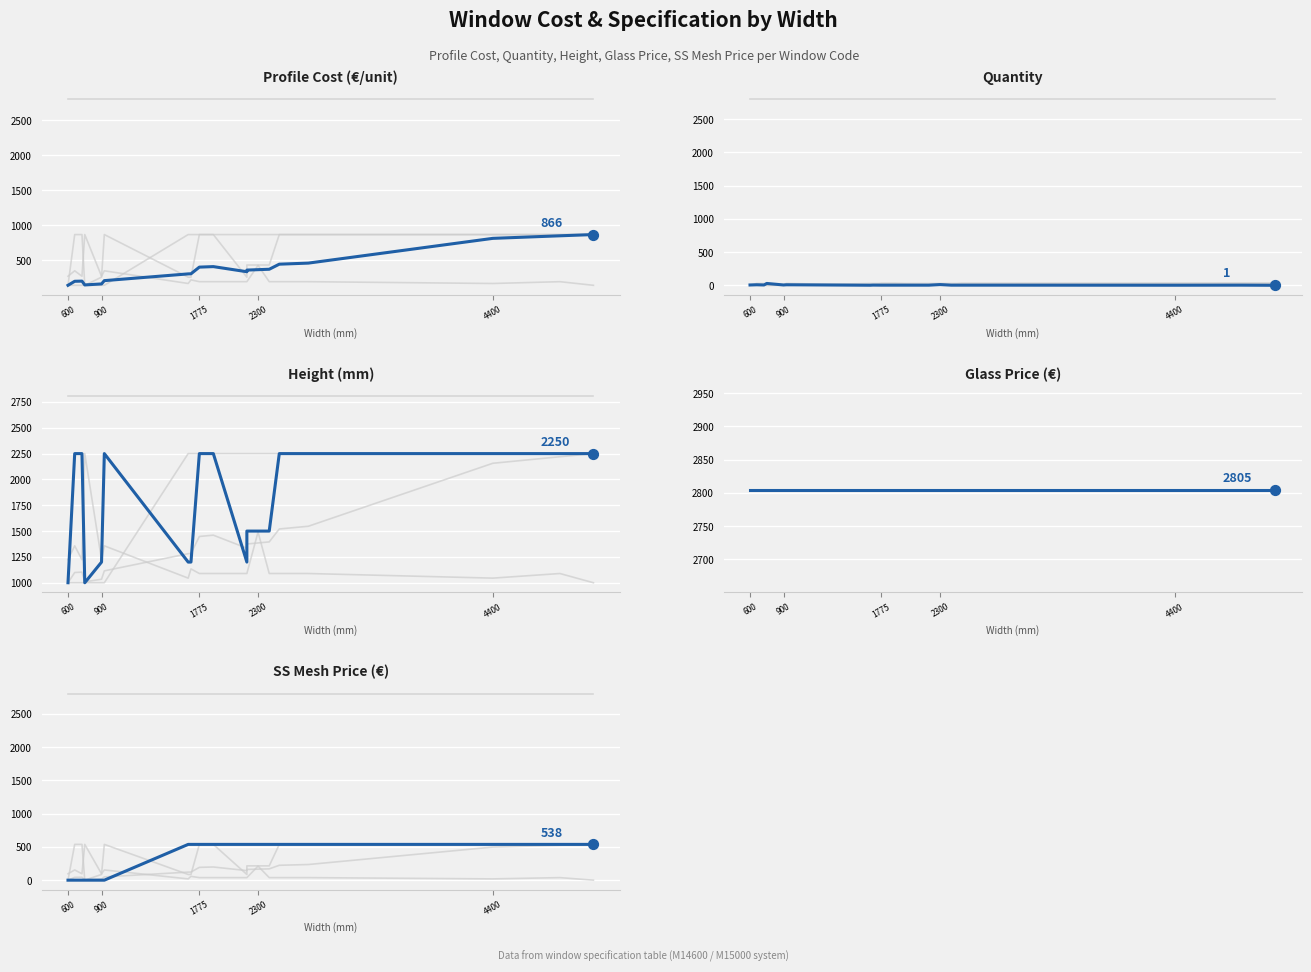

Which series contains the lowest Y value?

Qty